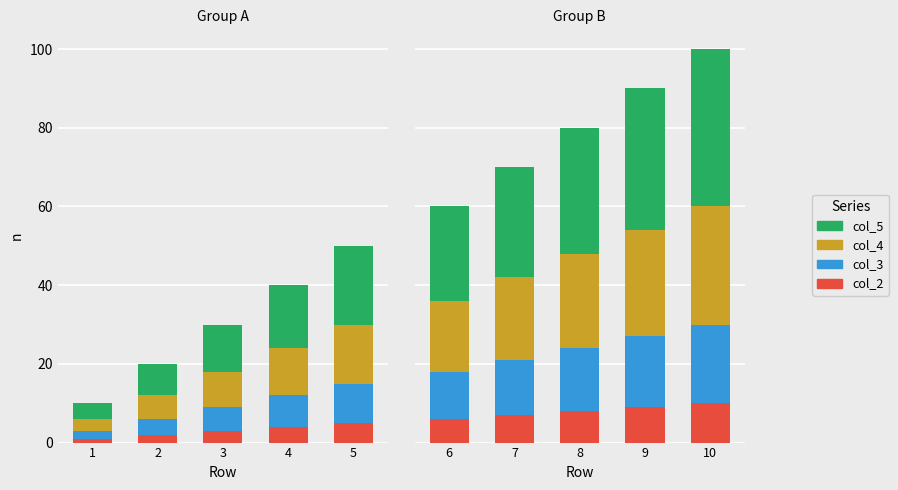

How many categories are shown in the chart?

5